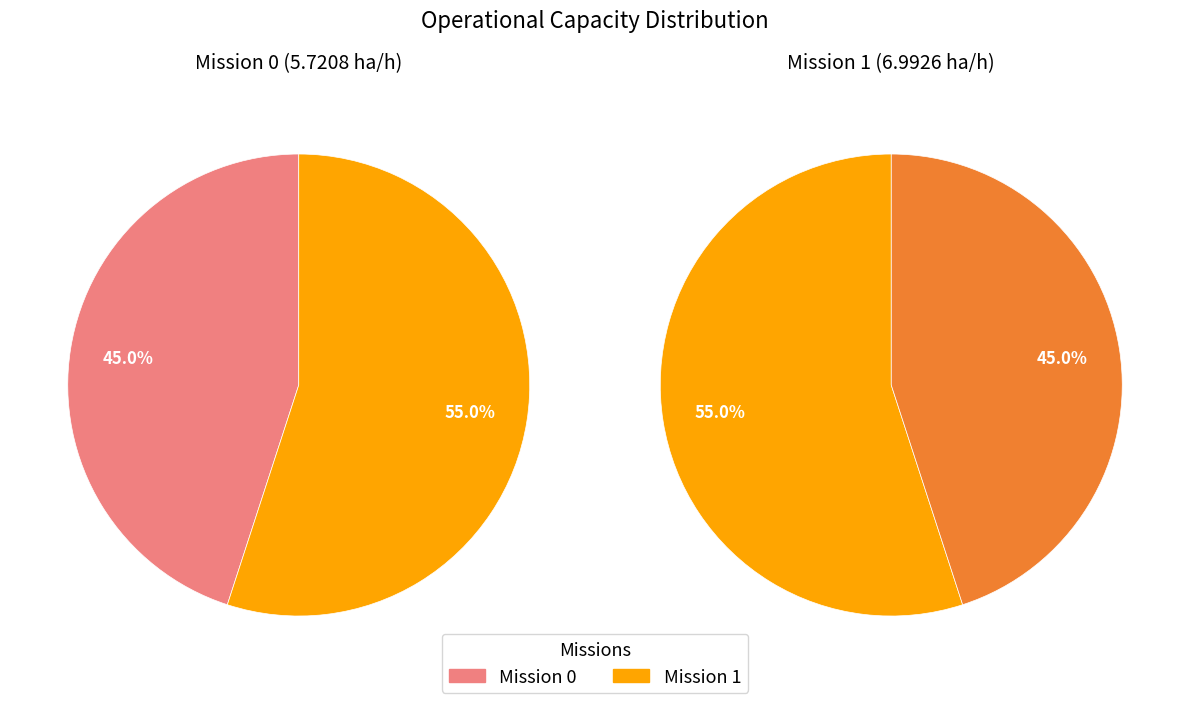

True or false: 1 accounts for 55% of the total.

True